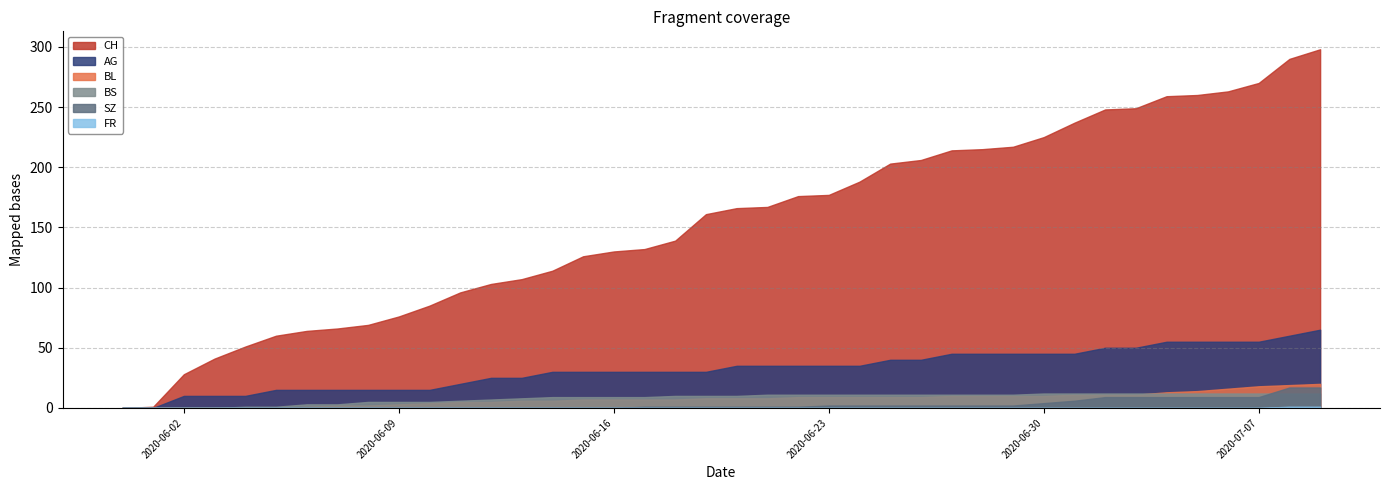

What is the sum of all BL values?

304